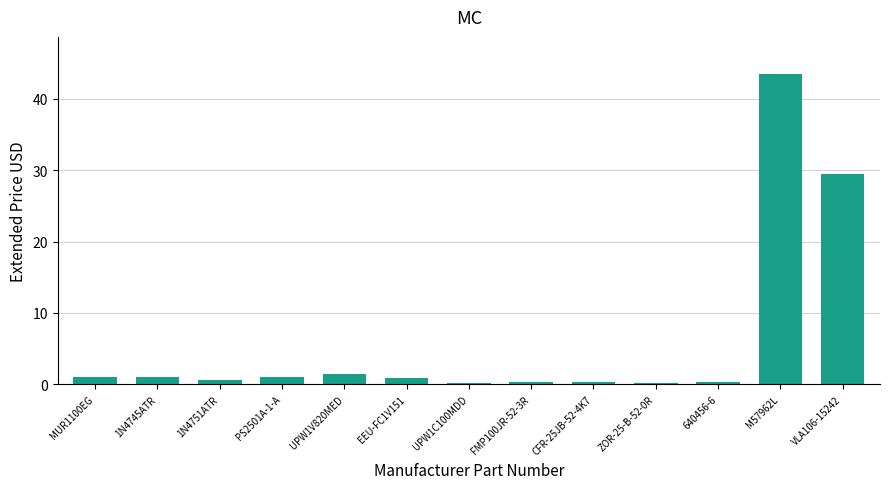

What position from the left is UPW1V820MED?

5